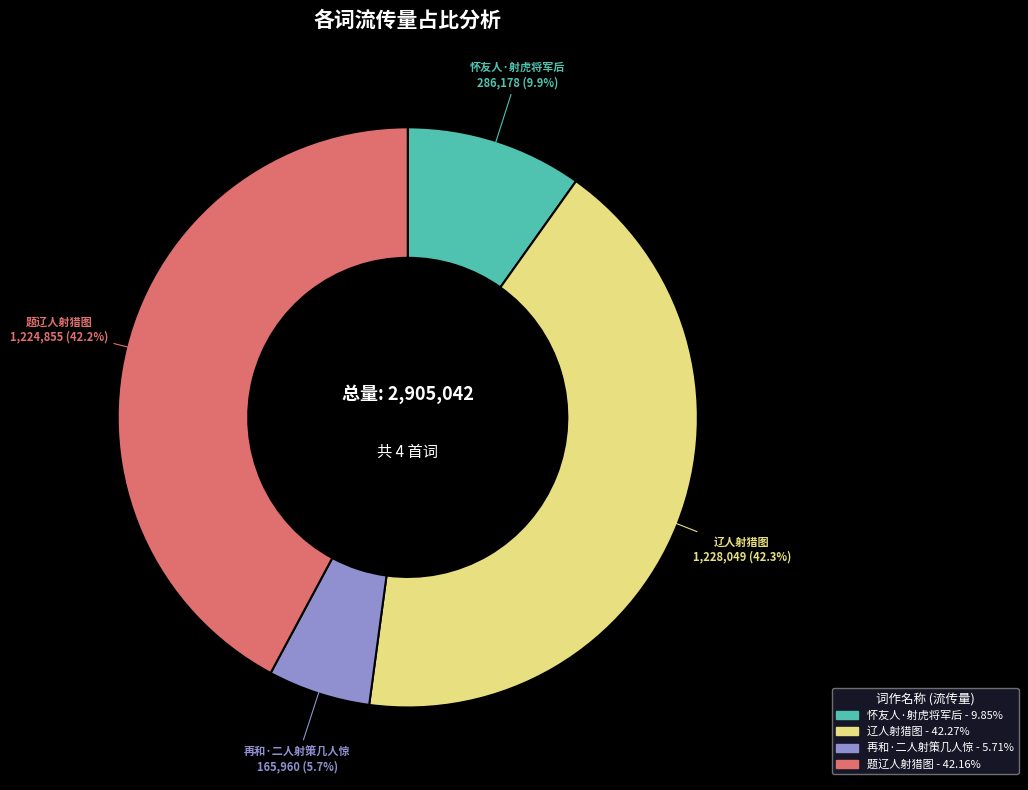

To the nearest percent, what percentage of the pie is 再和·二人射策几人惊?

6%